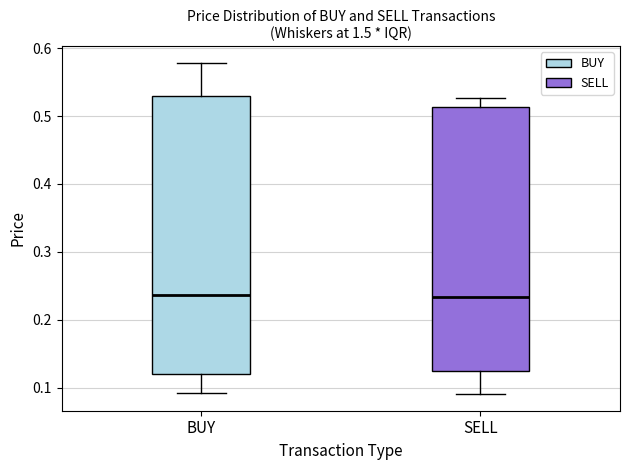

Reading left to right, transcribe this box plot: for each box, give where its median line is, the range the box spans, and where its two whiskers end, as read against the y-axis. The values are not printed on the chart, so give them approximately, as read against the axis.

BUY: median 0.24, box 0.12 to 0.53, whiskers 0.09 to 0.58
SELL: median 0.23, box 0.12 to 0.51, whiskers 0.09 to 0.53